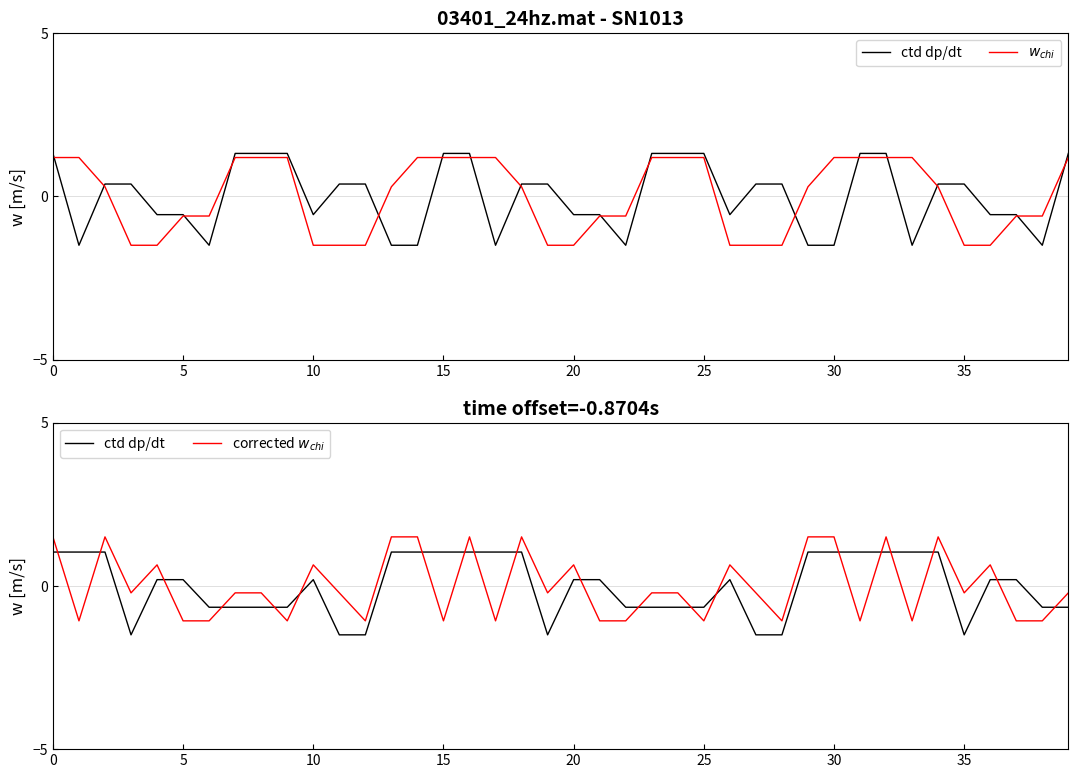

True or false: ctd dp/dt has more than 2 interior local peaks.

False